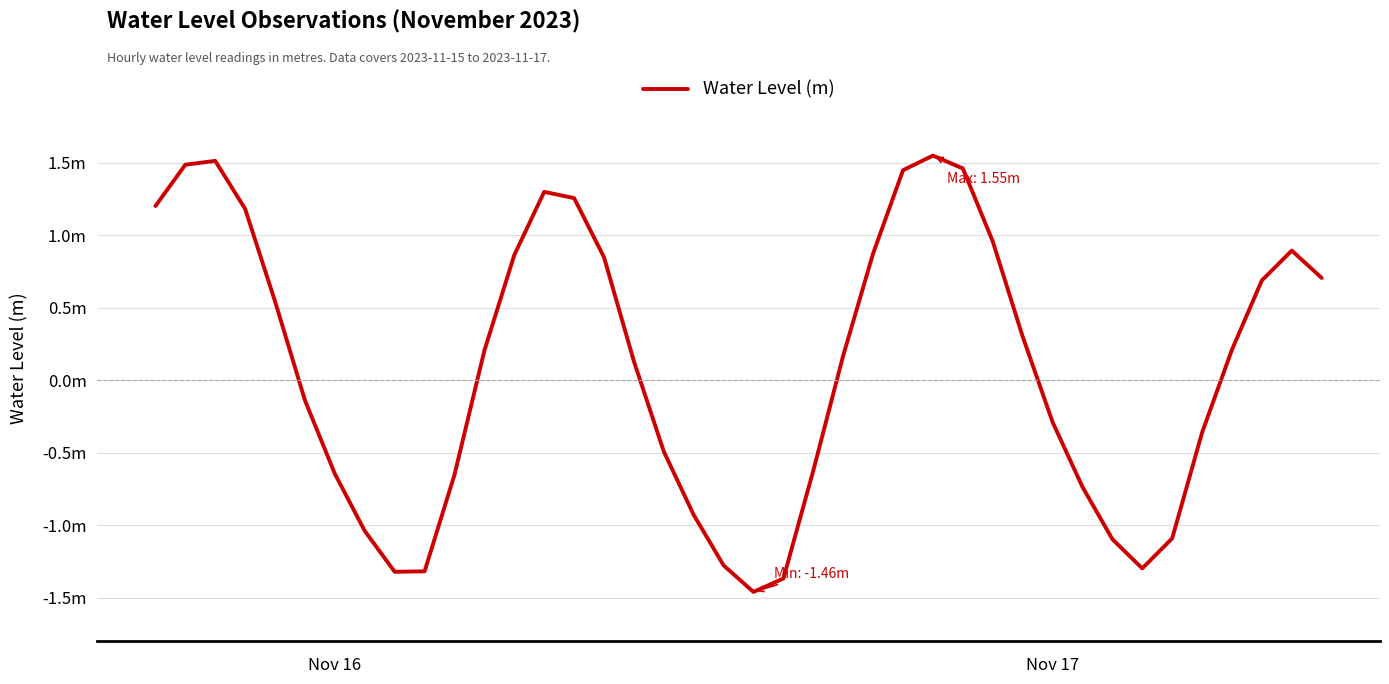

Does the chart have visible grid lines?

Yes